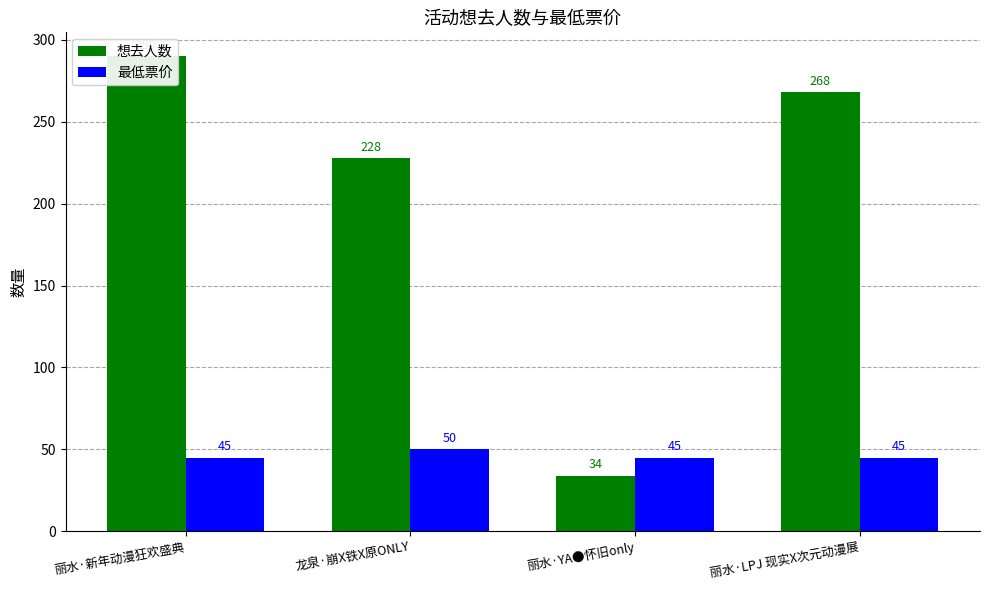

Between 丽水·新年动漫狂欢盛典 and 丽水·LPJ 现实X次元动漫展, which series saw the biggest shift?

想去人数